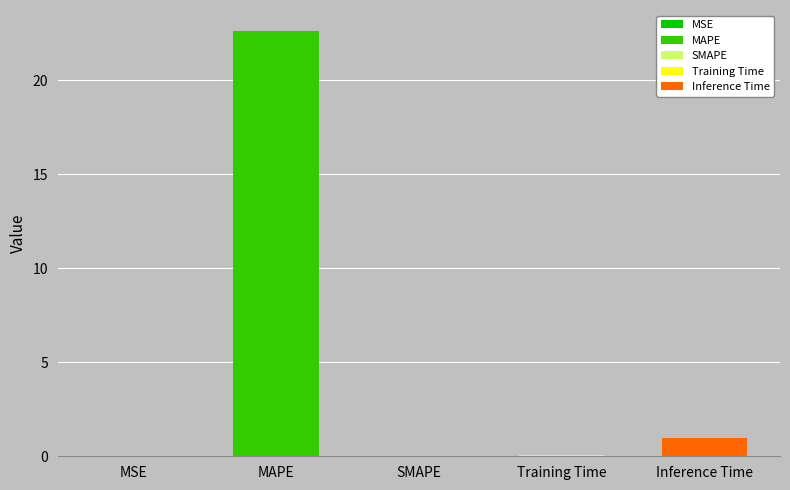

Rank the categories by value from lowest to highest.

SMAPE, MSE, Training Time, Inference Time, MAPE